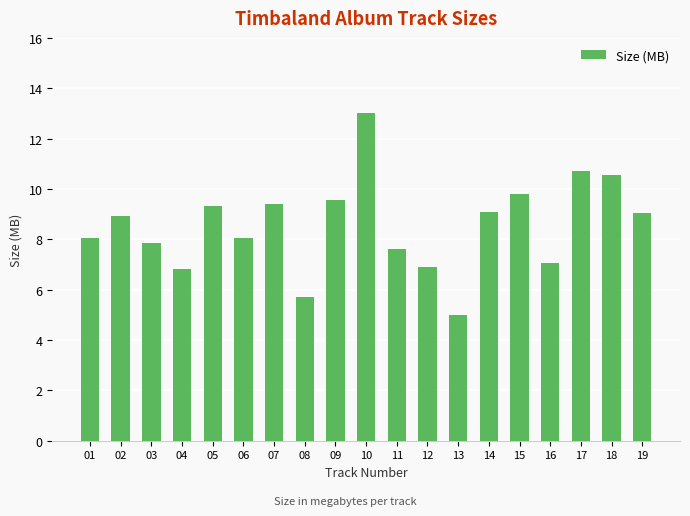

What is the change in value from 18 to 19?

-1.5